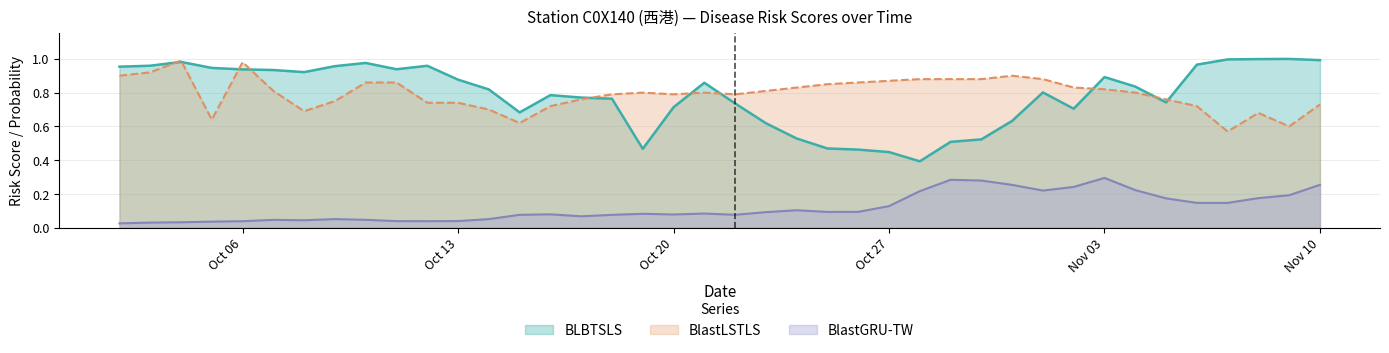

Which series has the largest range (max minus min)?

BLBTSLS